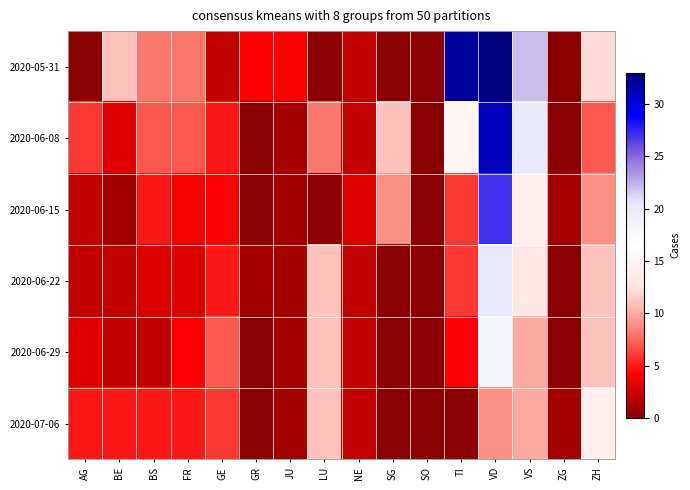

Which series has the largest total across all categories?

2020-05-31